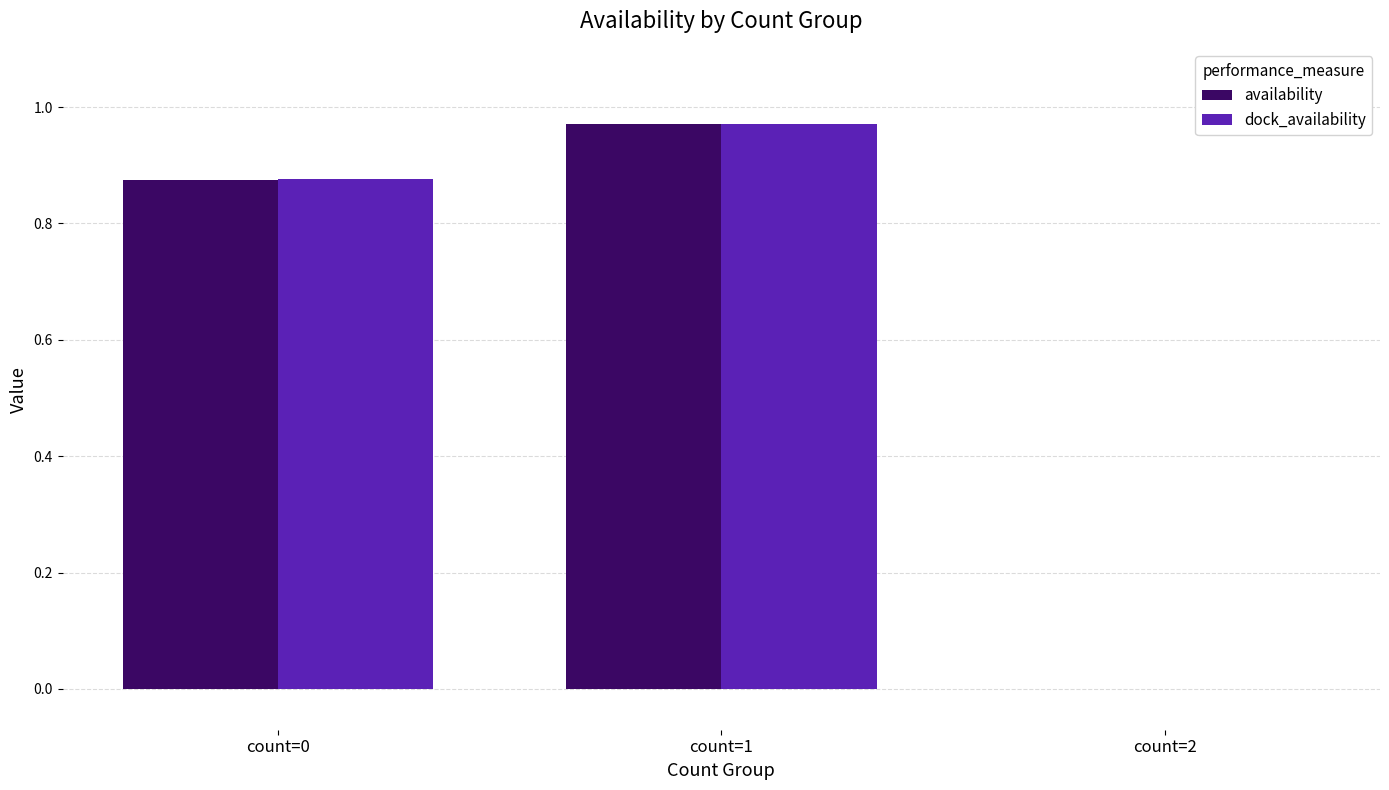

Is it true that availability equals 0.5 at count=1?

False